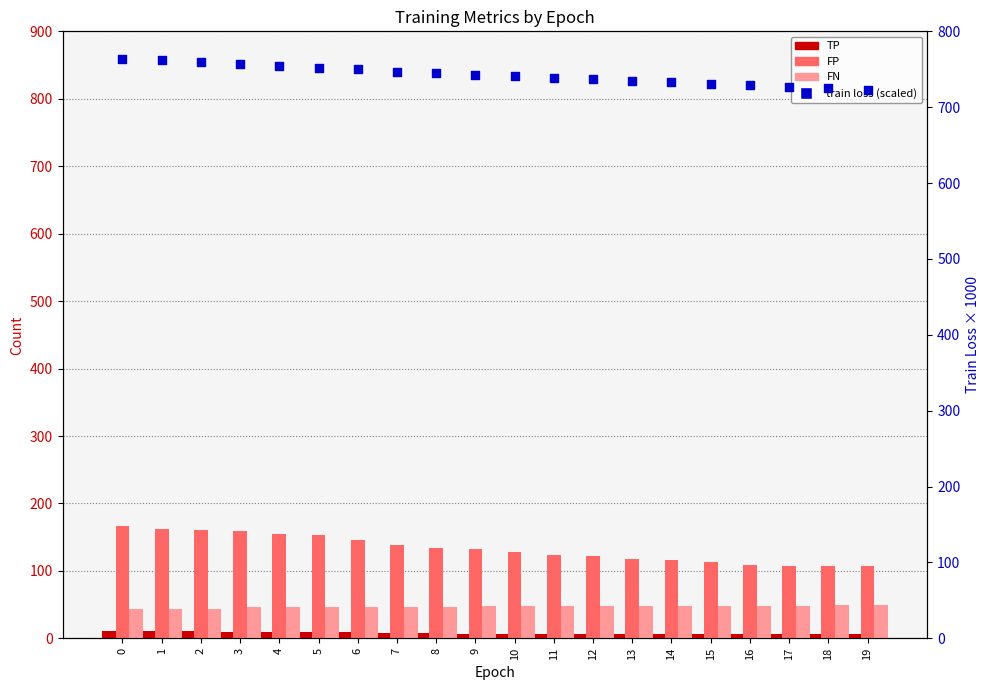

What is the total value across all series at 4?

964